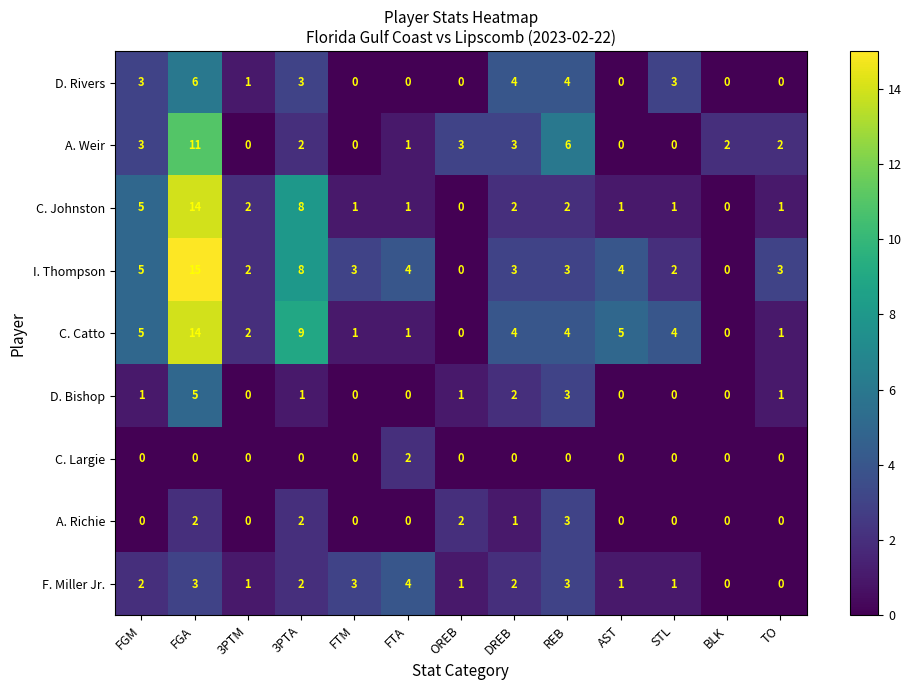

How many series are shown in this chart?

9